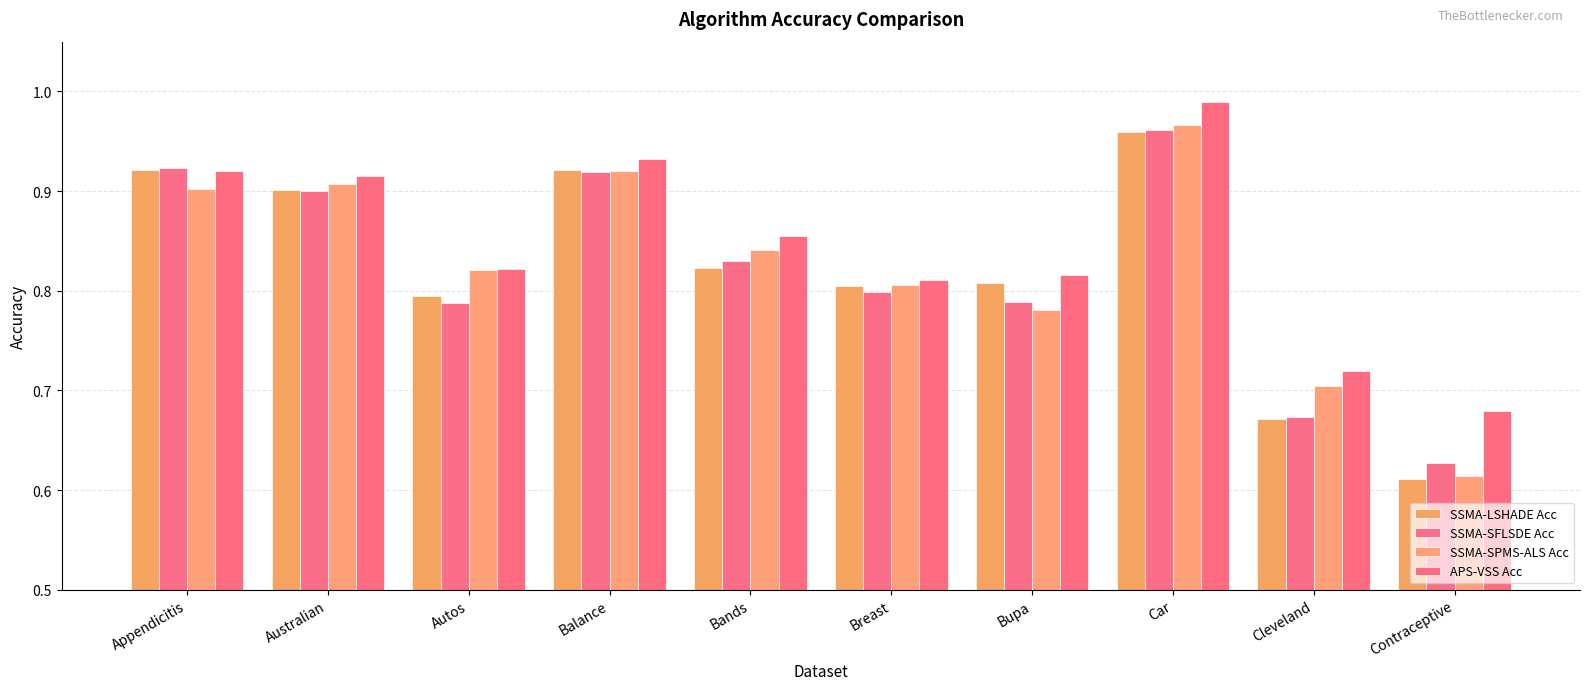

What is the lowest value of the SSMA-SPMS-ALS Acc series?

0.6